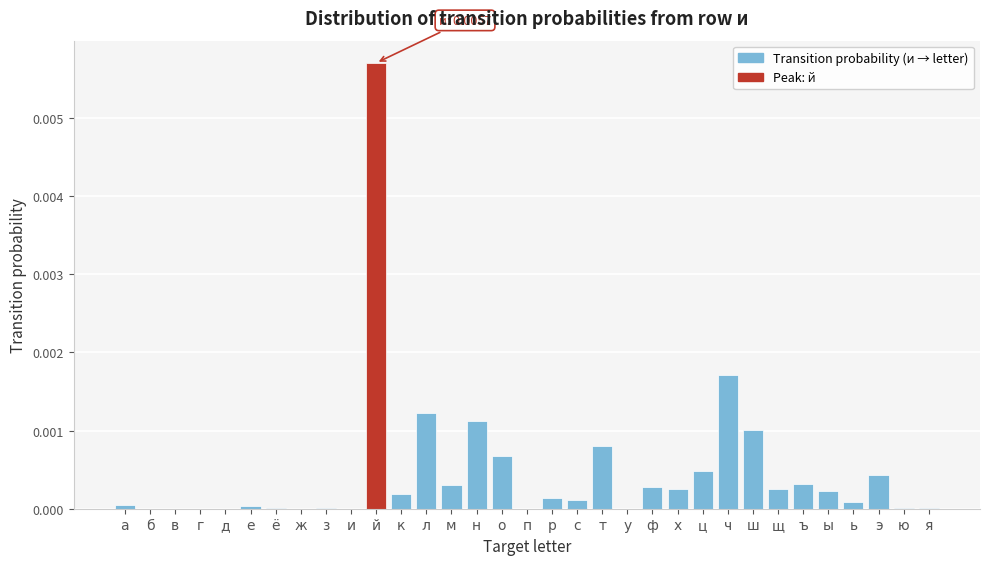

The value at б is 0.0. True or false?

True